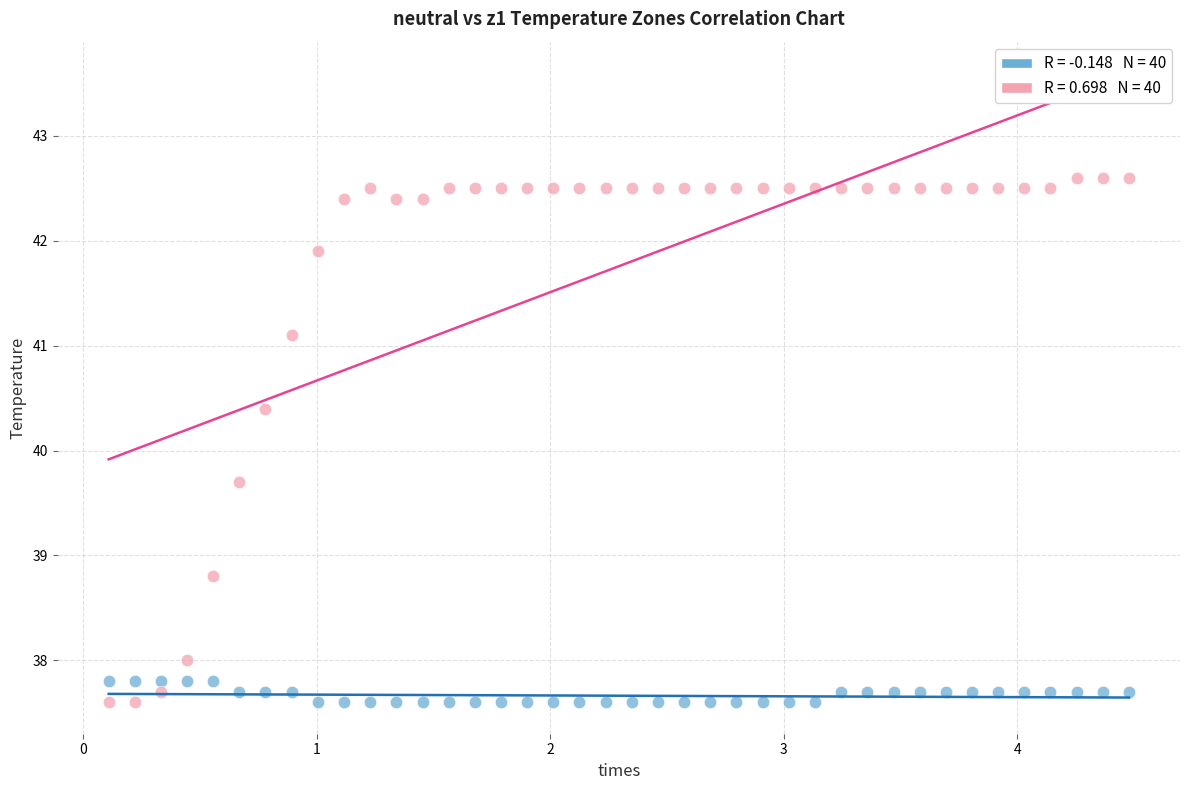

Across all series, what Y value is closest to 40?

39.7